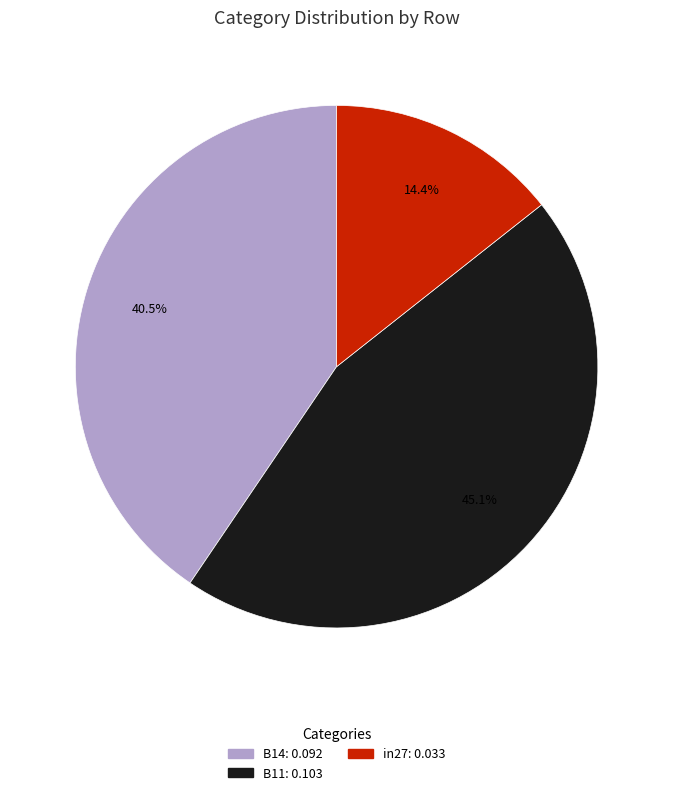

How many segments does this pie chart have?

3